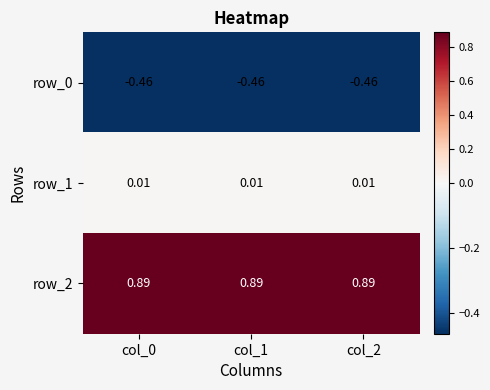

Is the value of row_0 at col_2 greater than the value of row_1 at col_2?

No